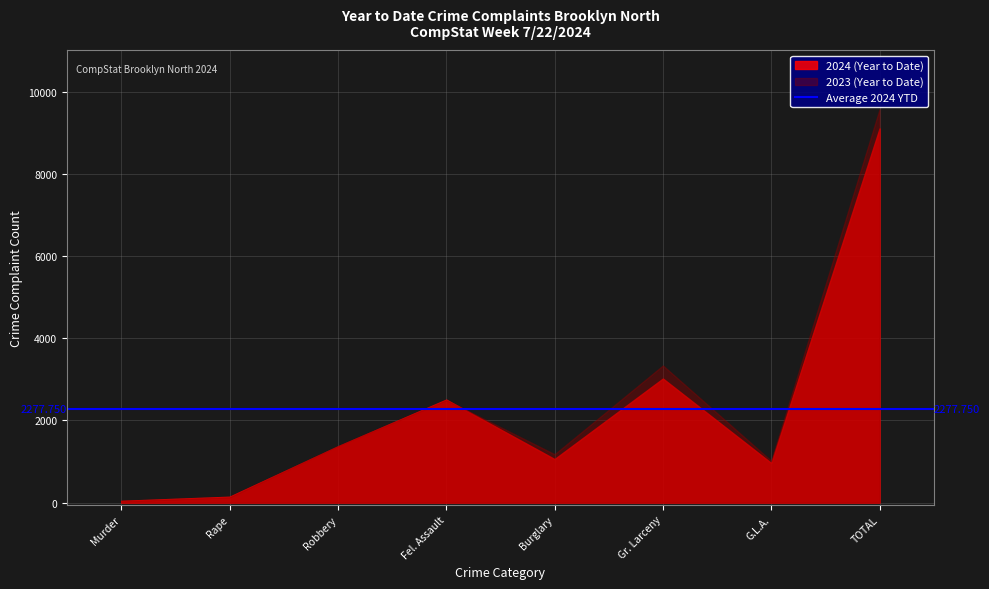

At how many categories does at least one series exceed 2016?

3